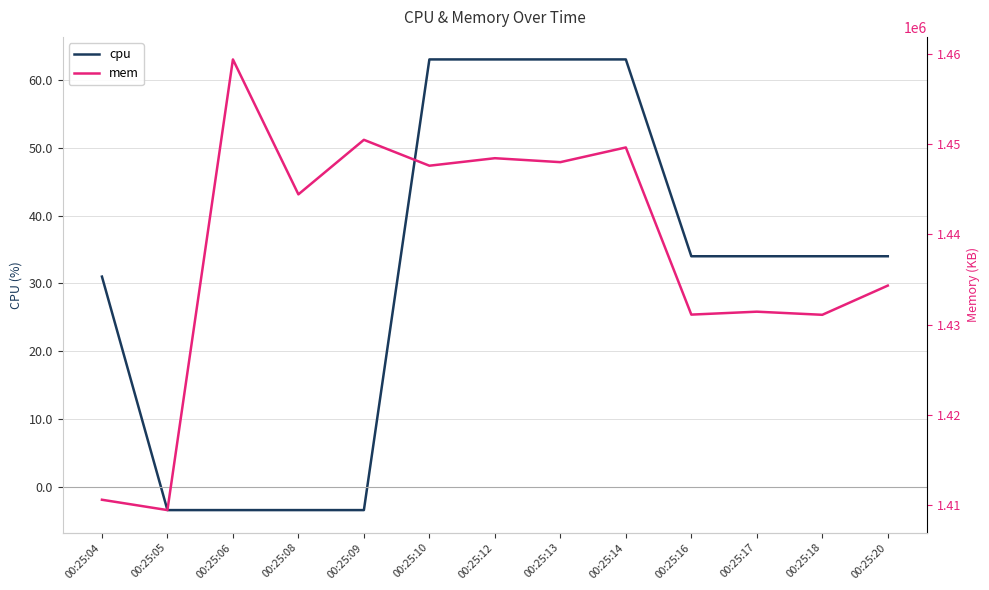

Where does the cpu series first go above 34?

00:25:10